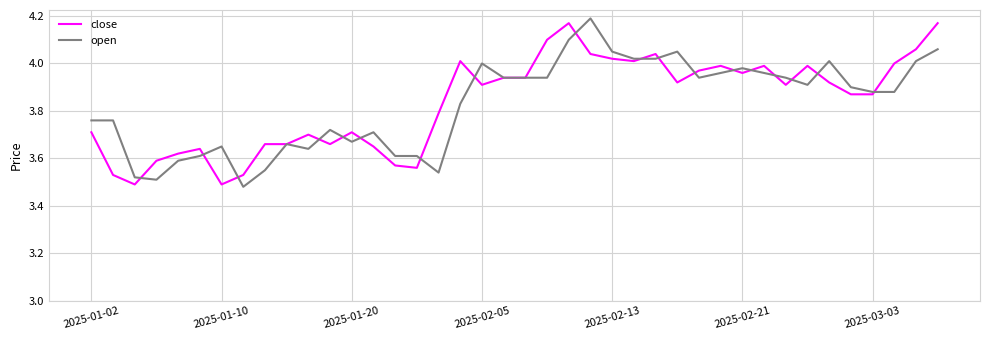

Is it true that open equals 1.4 at 2025-01-10?

False